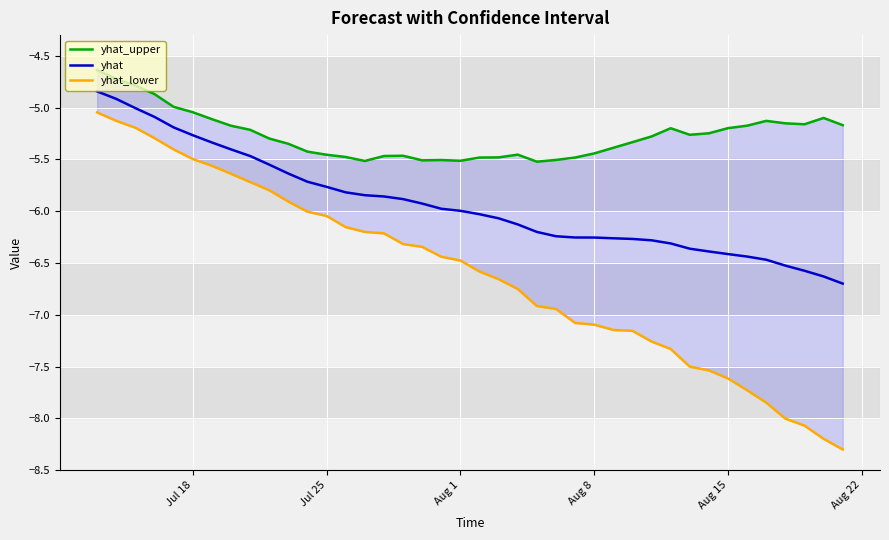

How many data points in yhat_upper are less than -5?

35